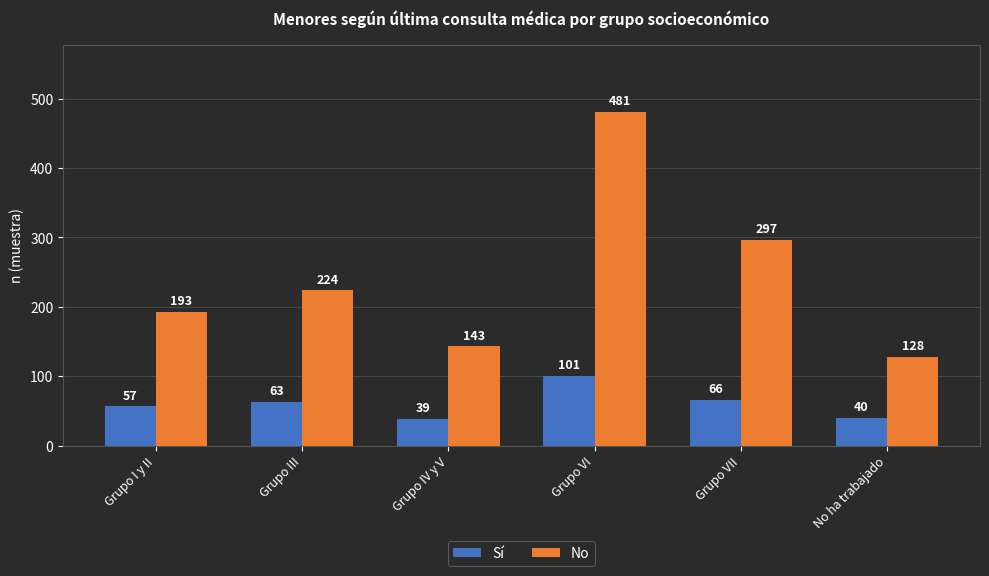

Rank the series at Grupo III from highest to lowest value.

No, Sí